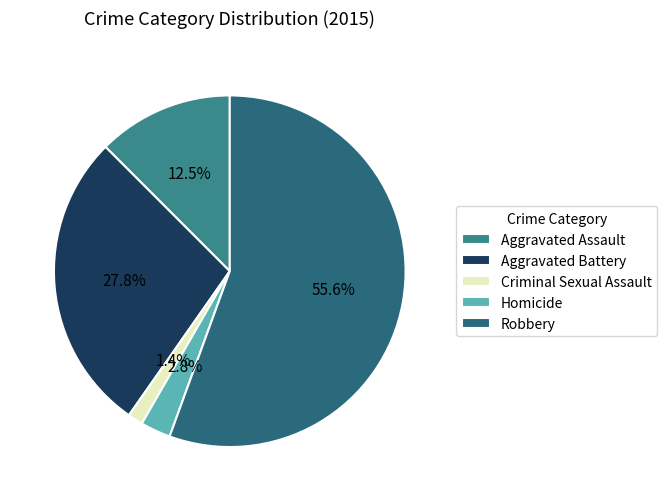

To the nearest percent, what percentage of the pie is Robbery?

56%